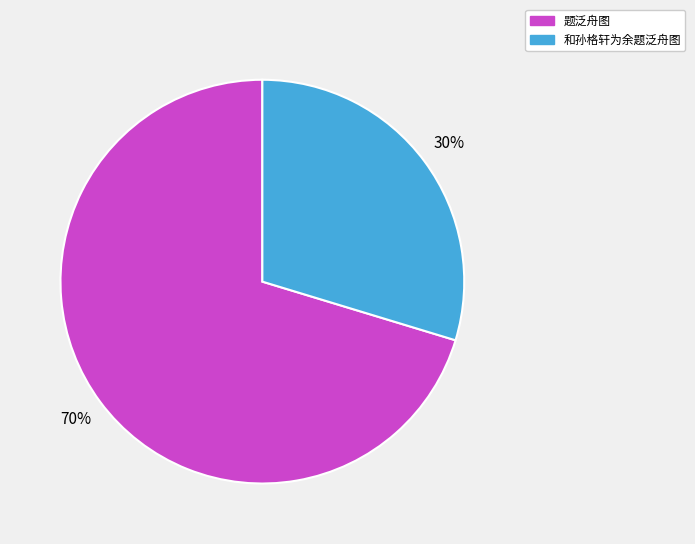

To the nearest percent, what portion does 题泛舟图 represent?

70%